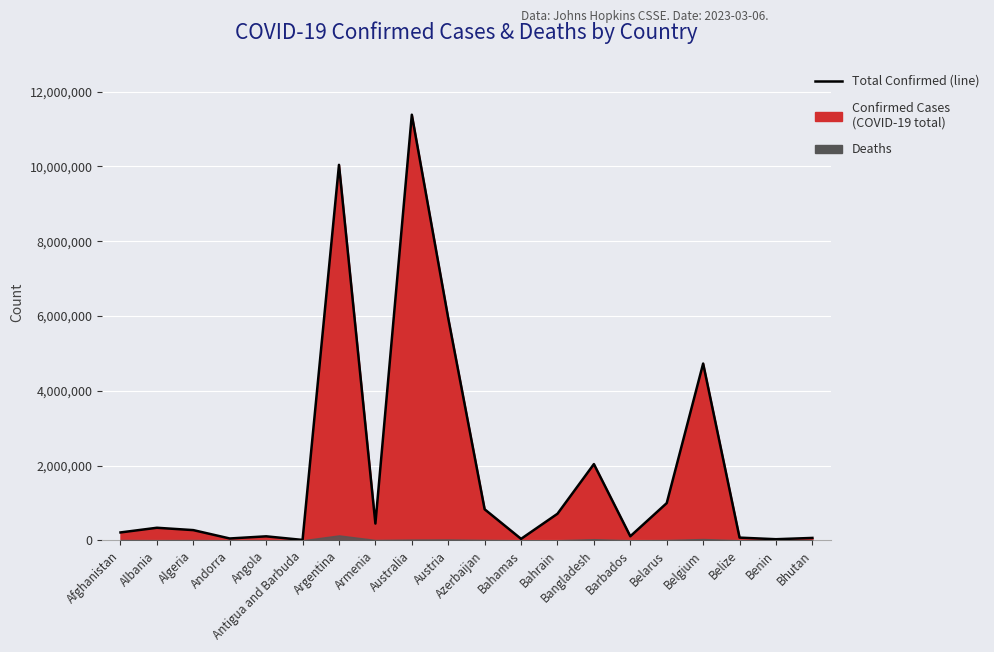

How many interior local valleys (lower than both neighbors) does the data have?

6